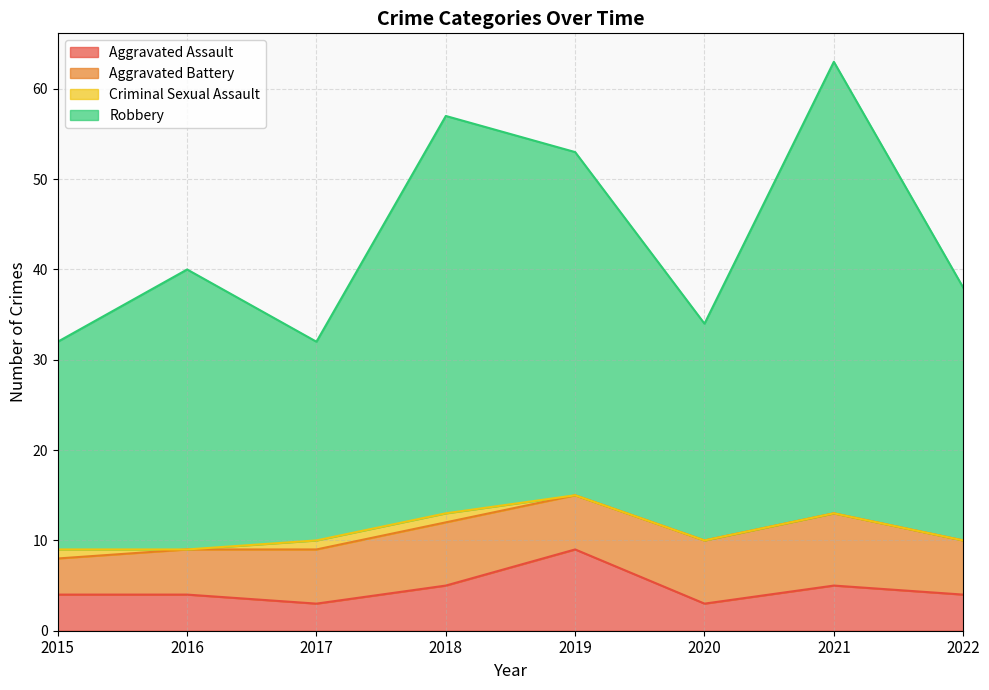

Between 2021 and 2020, which is larger?

2021